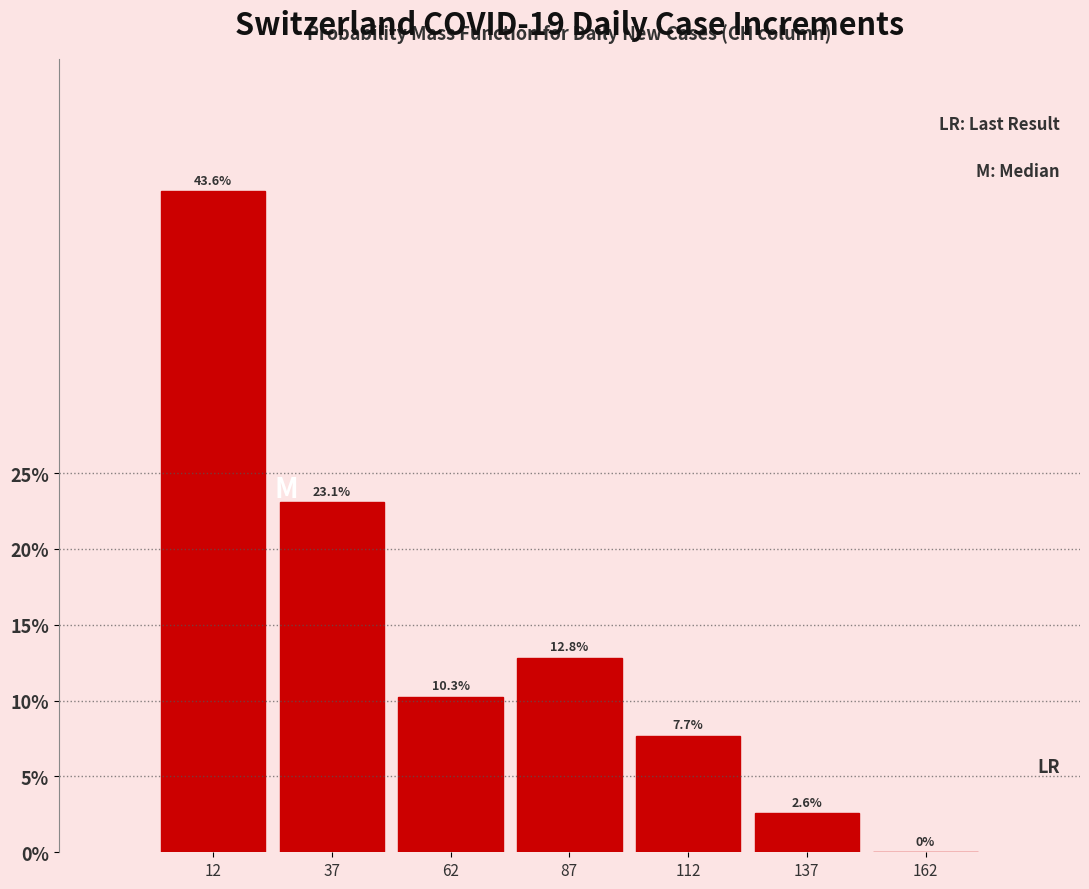

Reading left to right, list every bar in this chart as the range it spans on the x-axis followed by its height.

0 to 25: 43.6
25 to 50: 23.1
50 to 75: 10.3
75 to 100: 12.8
100 to 125: 7.7
125 to 150: 2.6
150 to 175: 0.0